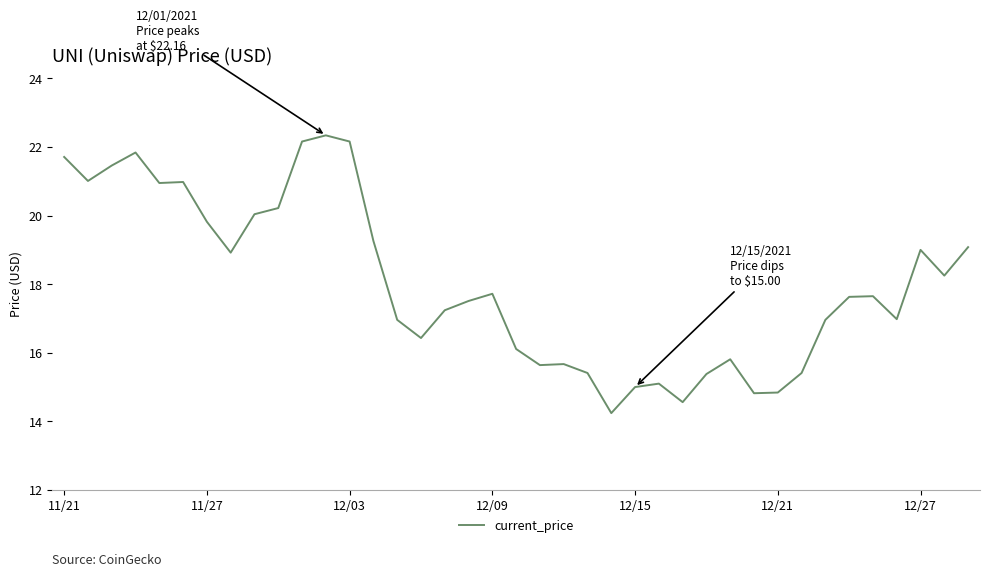

What is the difference between the maximum and minimum values?

8.1